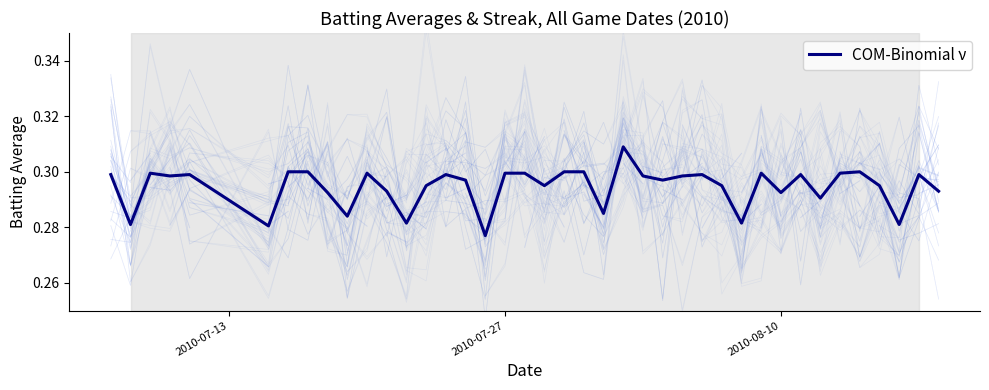

Is it true that COM-Binomial ν equals 0.3 at 2010-07-27?

True